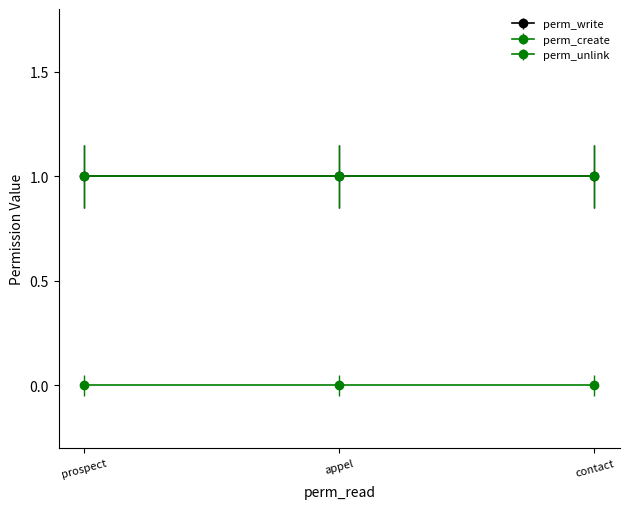

What is the minimum value for perm_write?

1